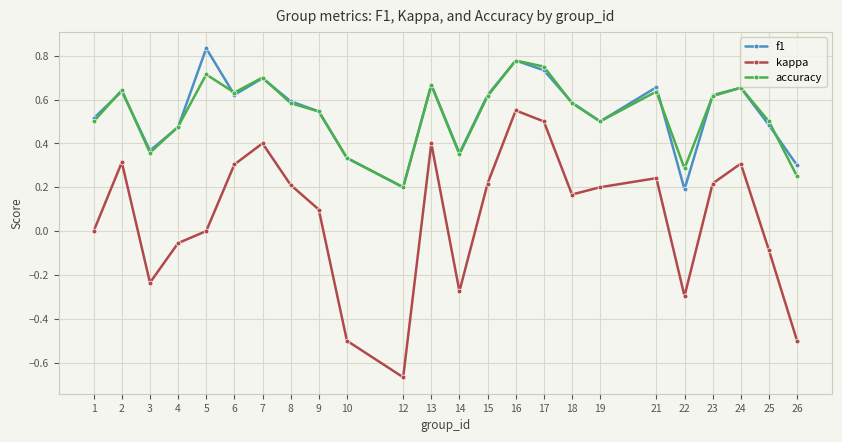

Is the value of kappa at 5 greater than the value of f1 at 10?

No